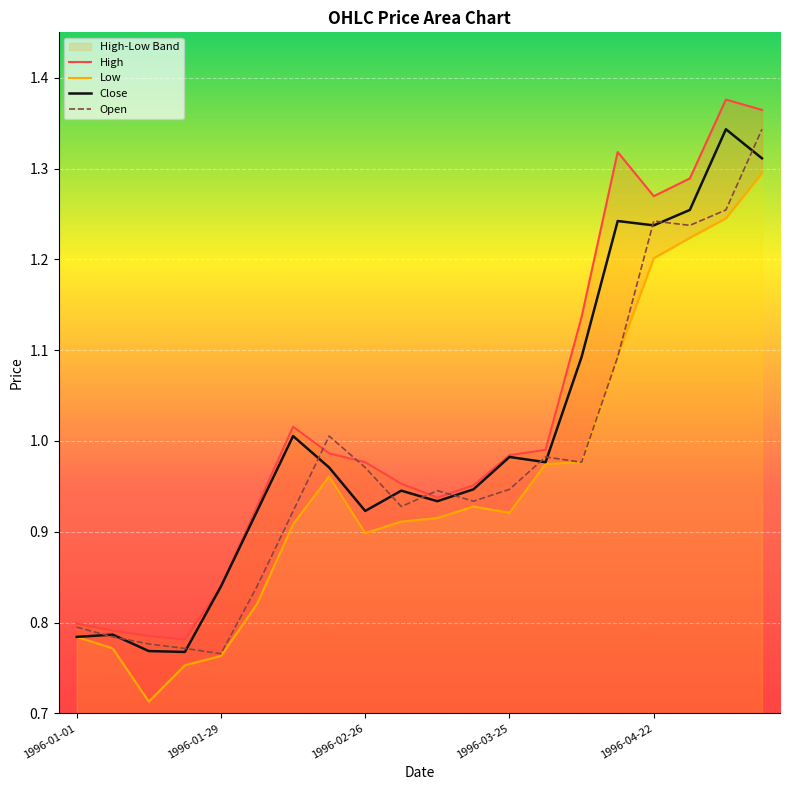

True or false: Close and Low cross at least once.

False